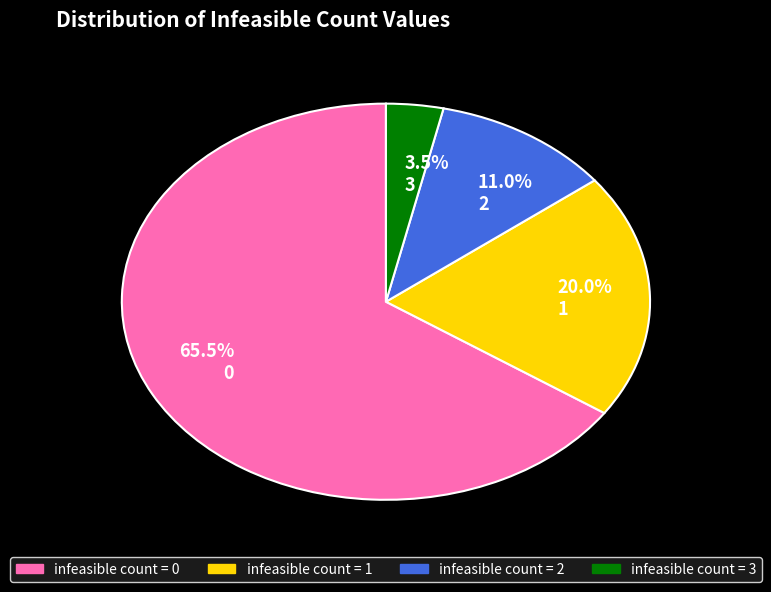

Rank the categories by value from lowest to highest.

3.5% 3, 11.0% 2, 20.0% 1, 65.5% 0